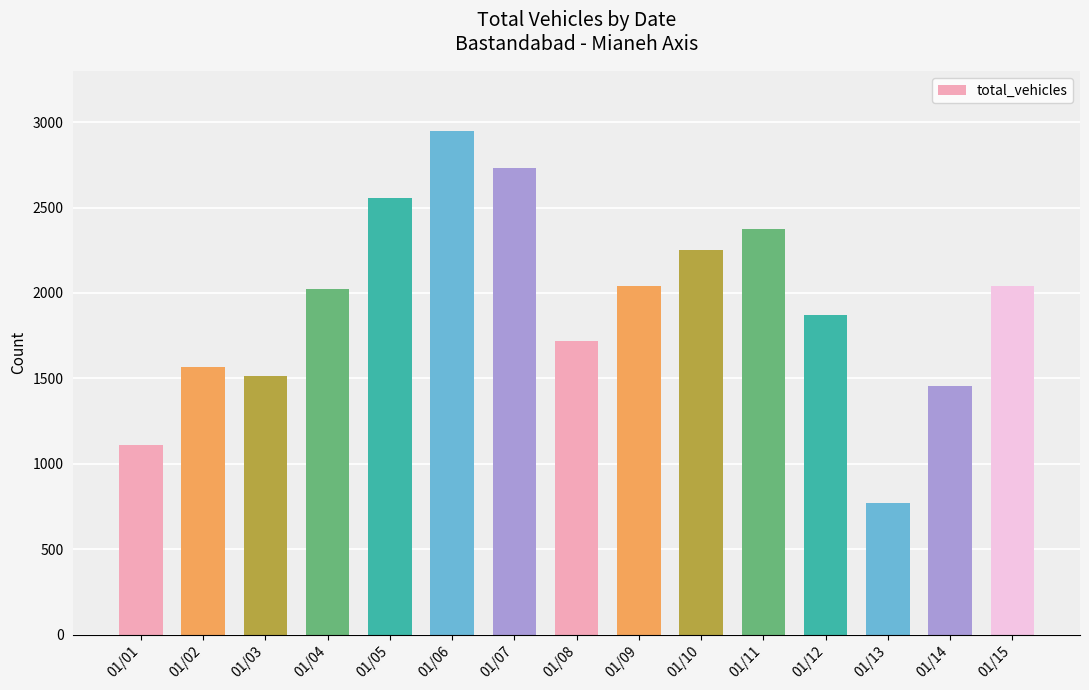

Which has a higher value, 01/09 or 01/14?

01/09